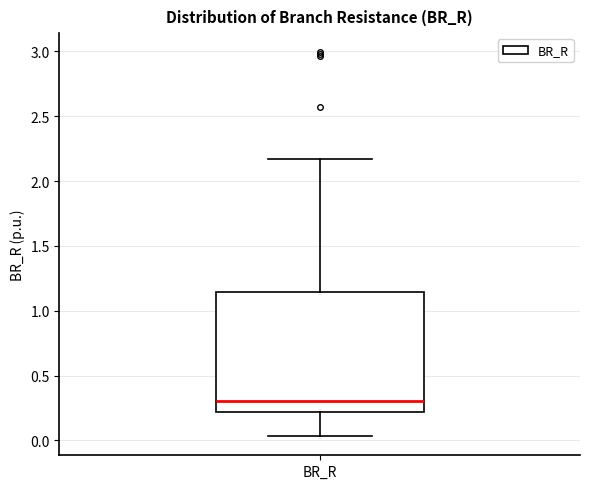

Transcribe this box plot: give where the median line is, the range the box spans, and where the two whiskers end, as read against the y-axis. The values are not printed on the chart, so give them approximately, as read against the axis.

median 0.30, box 0.20 to 1.15, whiskers 0.05 to 2.15